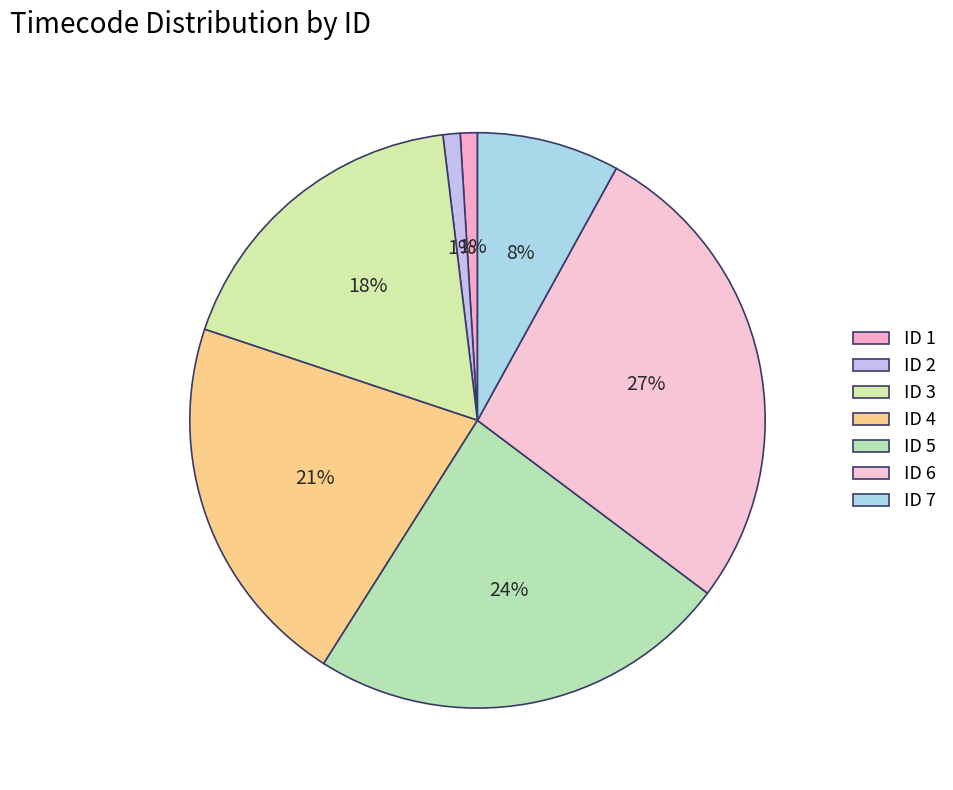

How many segments does this pie chart have?

7